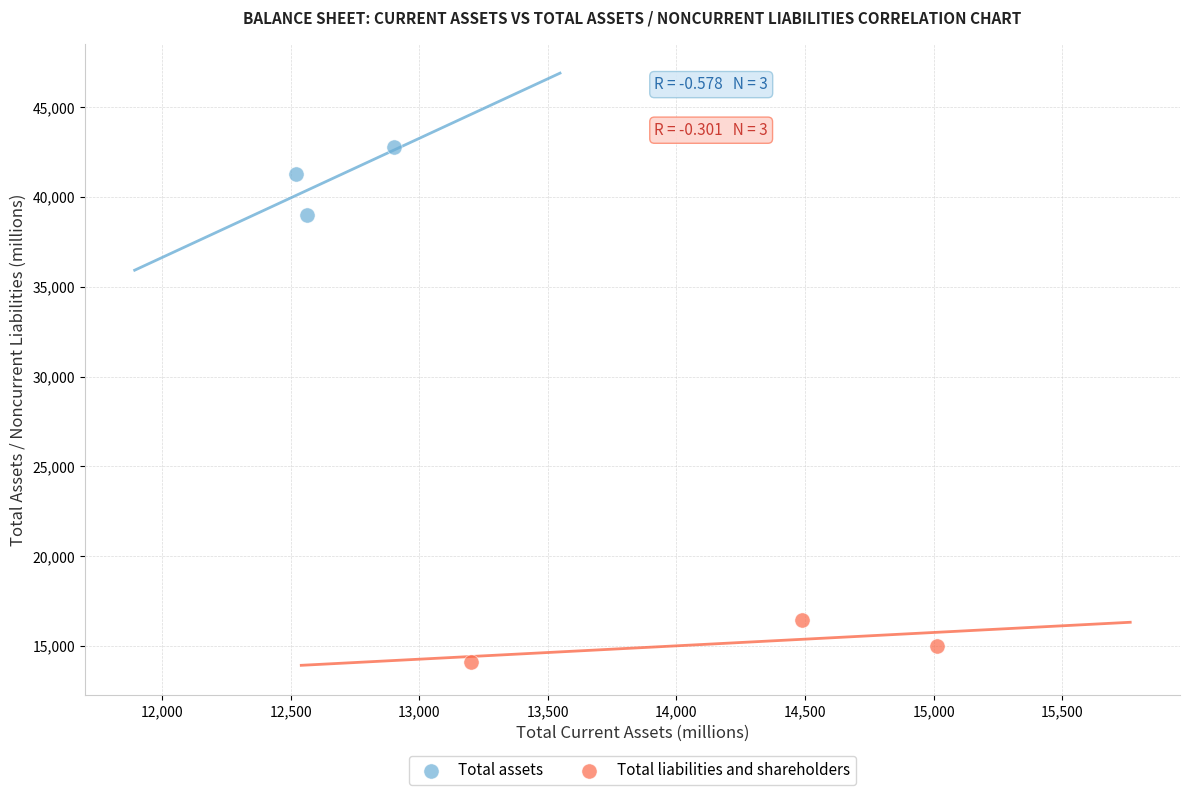

What are all the series names shown in the legend?

Total assets, Total liabilities and shareholders